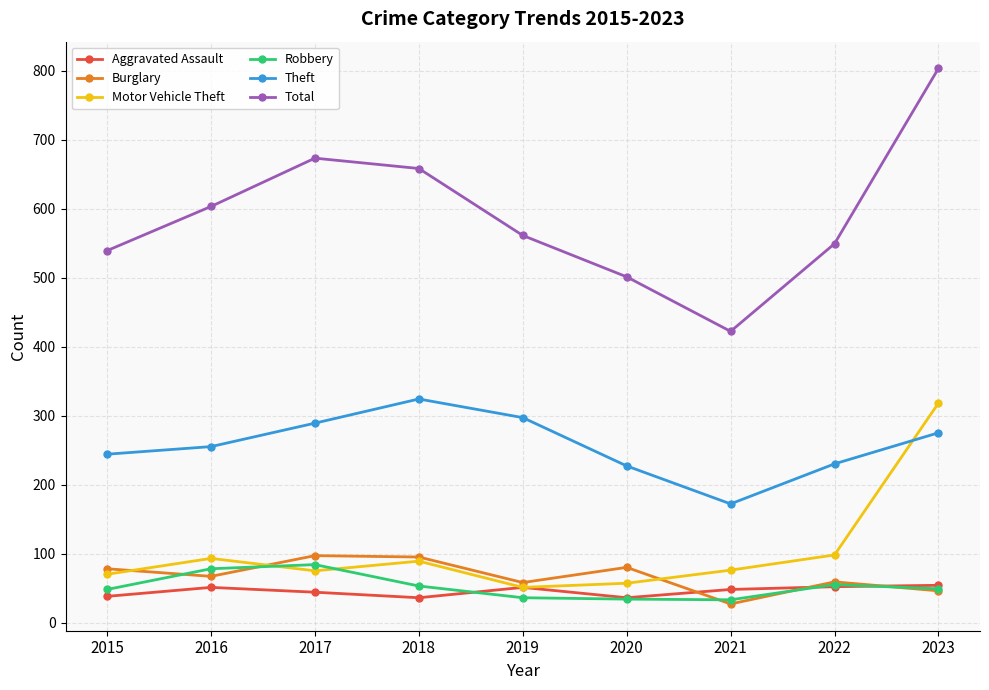

What is the value of the Total point at the 2nd from the left?

603